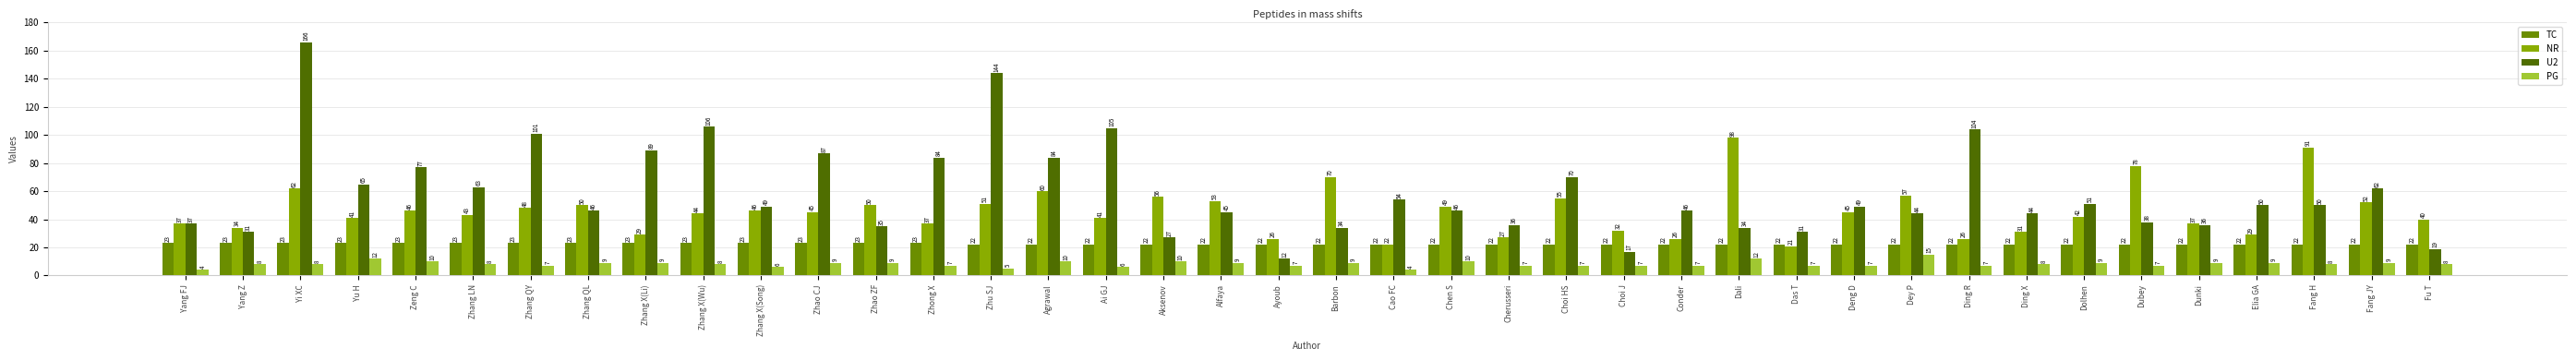

True or false: PG has a value of 9 at Zhao CJ.

True